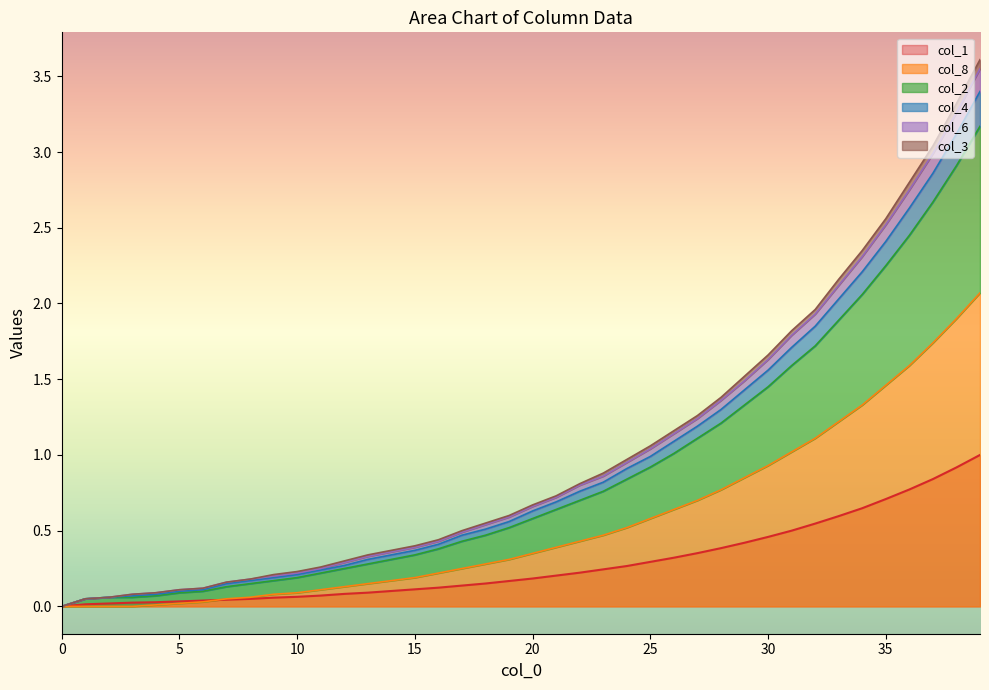

True or false: col_3 has a value of 0.2 at 23.

False